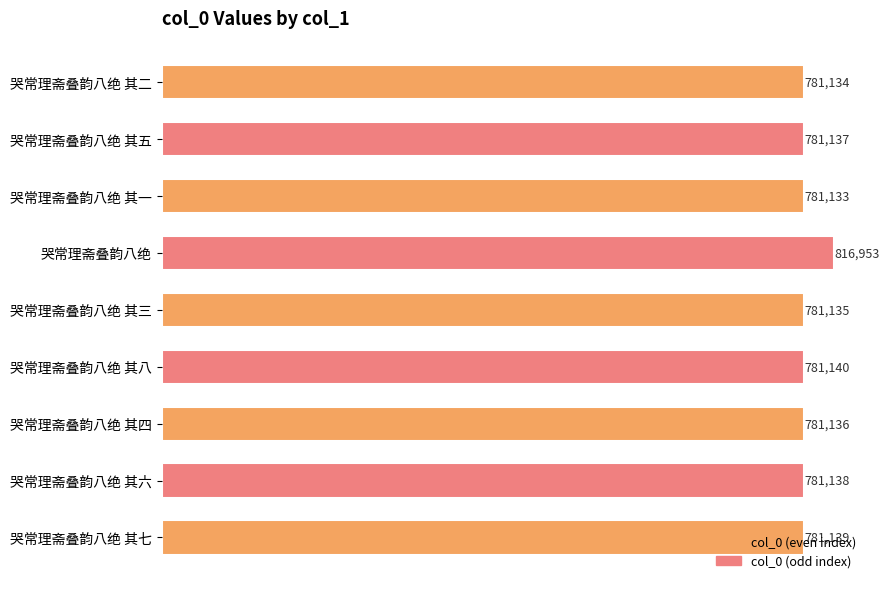

The value at 哭常理斋叠韵八绝 其三 is 781135. True or false?

True